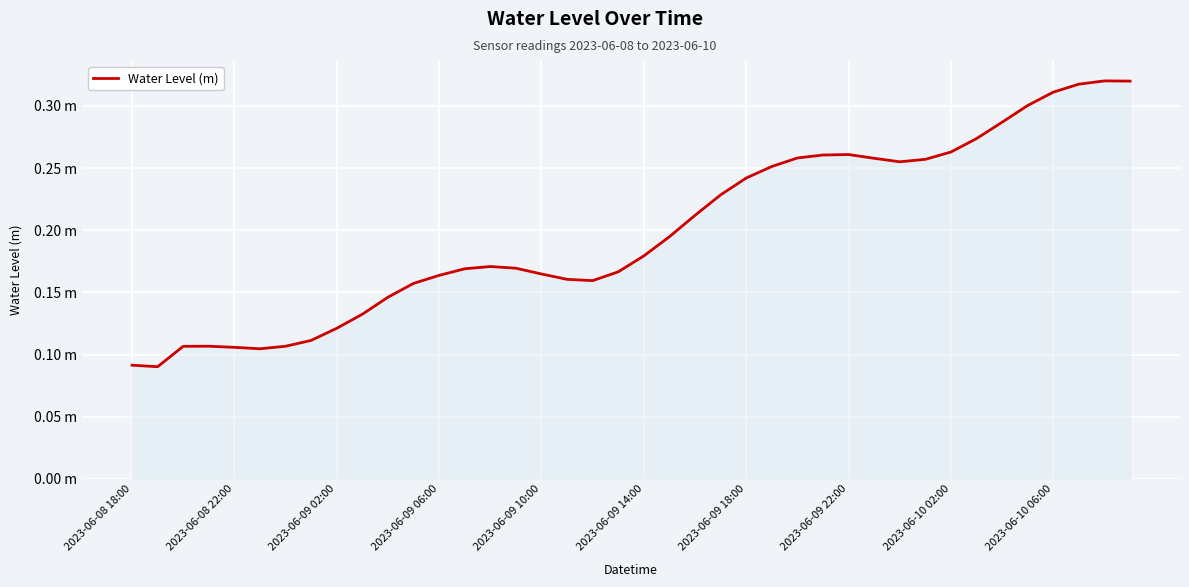

Is this an area chart (filled region under the line)?

Yes